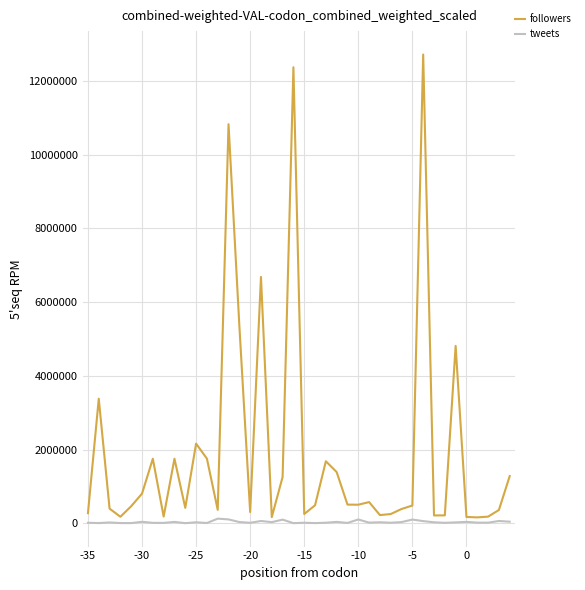

What is the difference between the second highest and minimum values in the followers series?

12210343